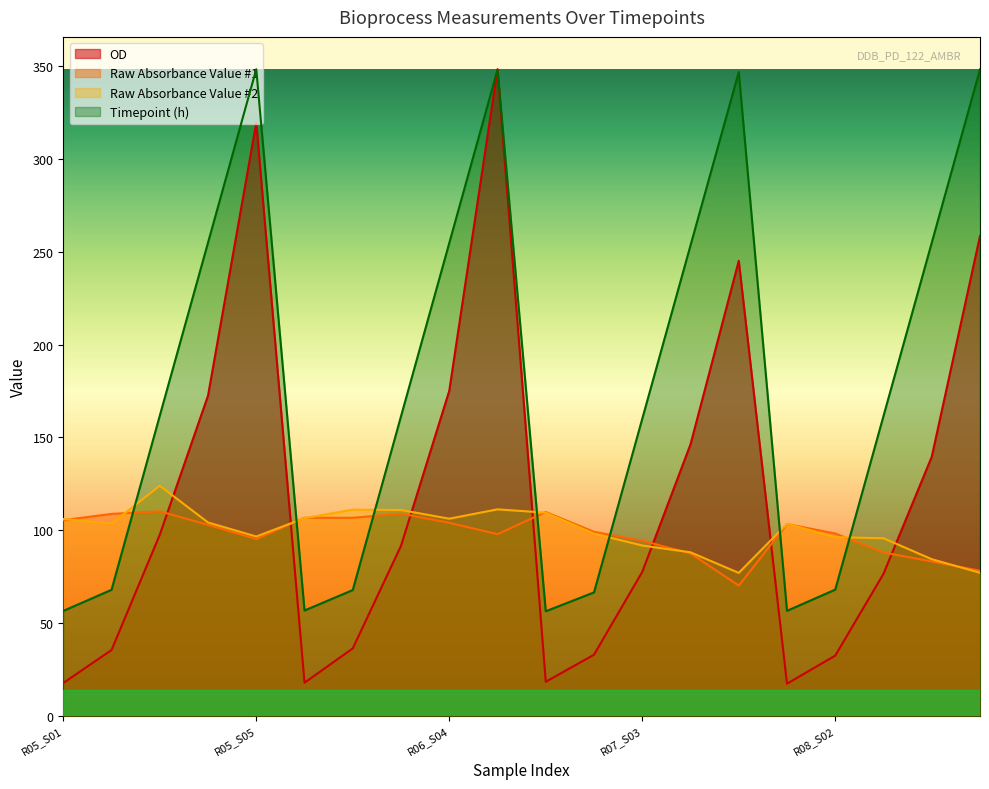

At which label does Timepoint (h) reach its minimum?

R07_S01